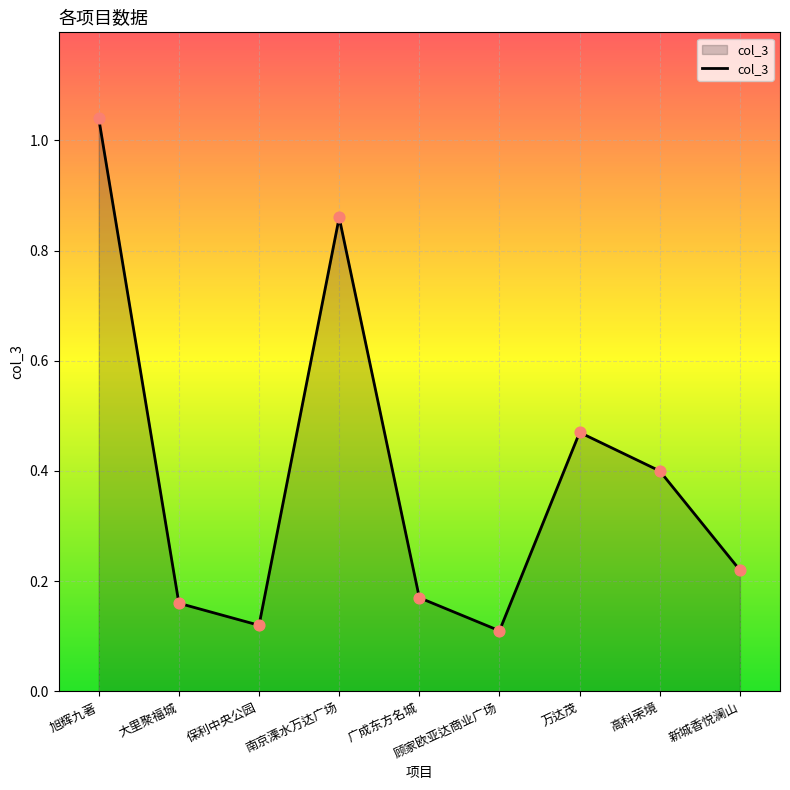

What is the change in value from 旭辉九著 to 顾家欧亚达商业广场?

-0.9